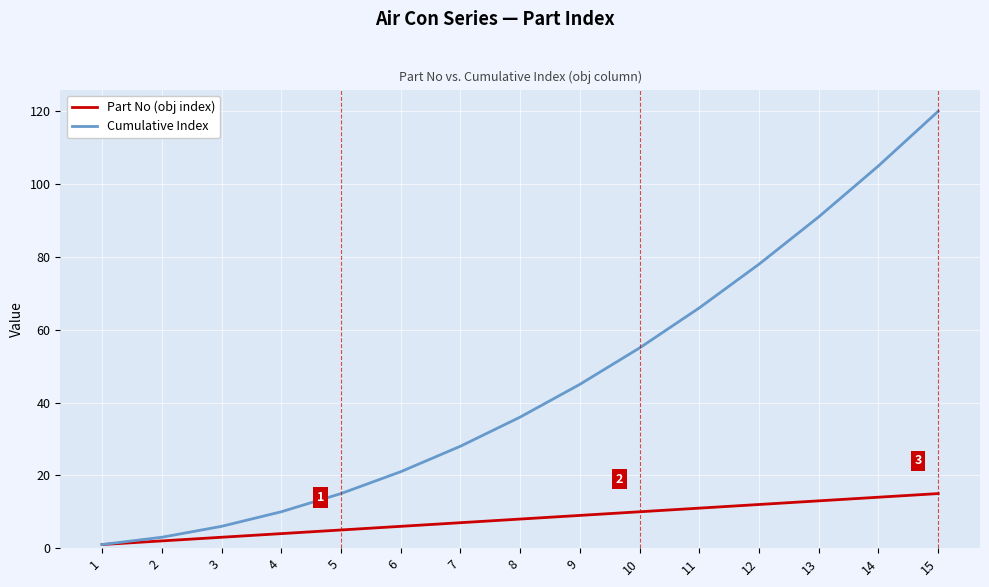

Is it true that Part No (obj index) equals 5 at 13?

False